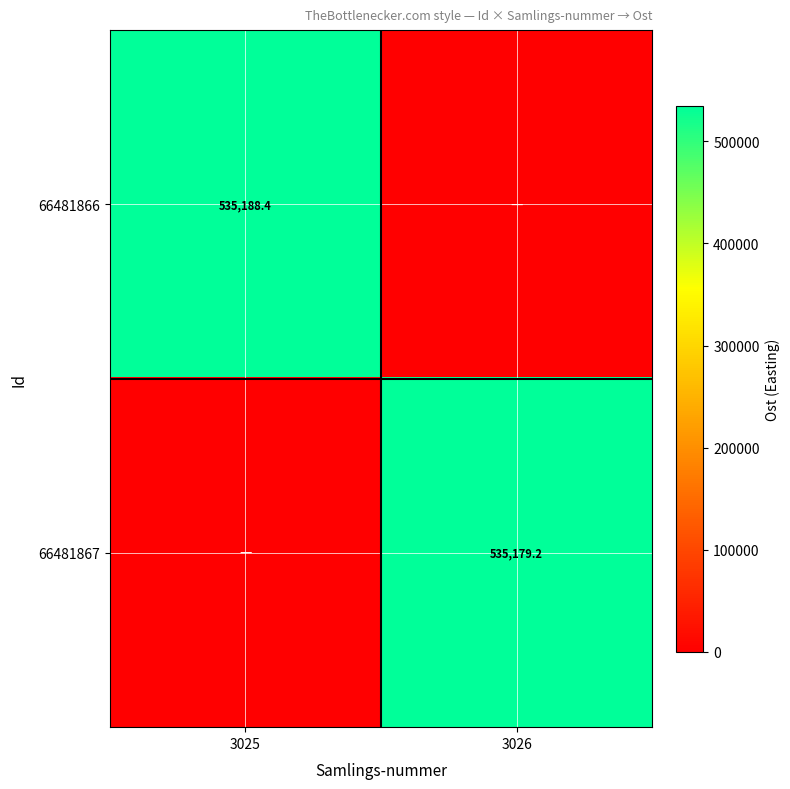

Is it true that 66481866 equals 535188.4 at 3025?

True